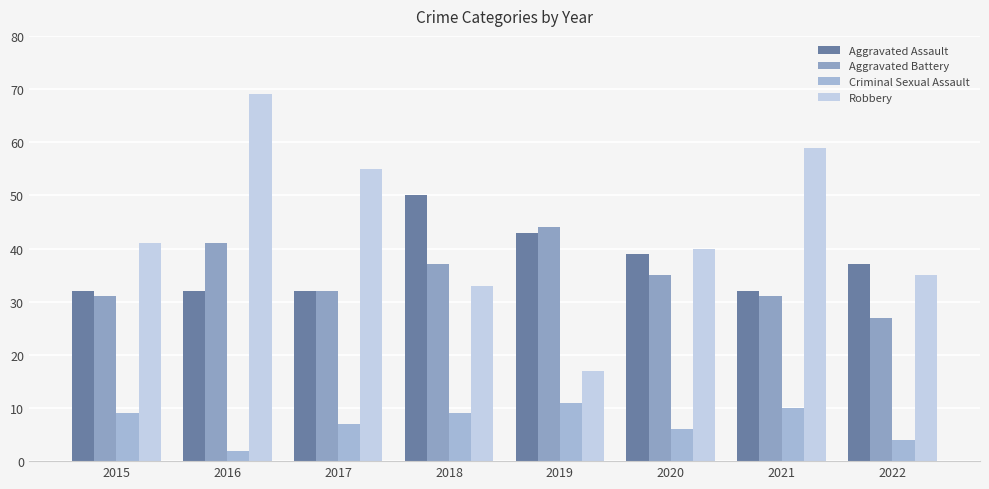

How many values in the Aggravated Assault series are below 37?

4